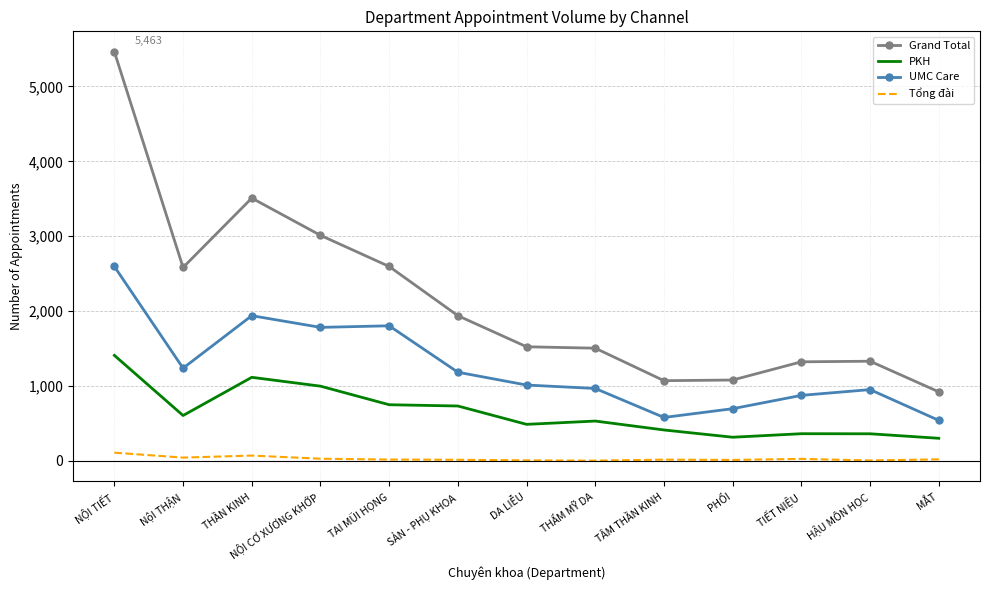

What position from the right is TIẾT NIỆU?

3